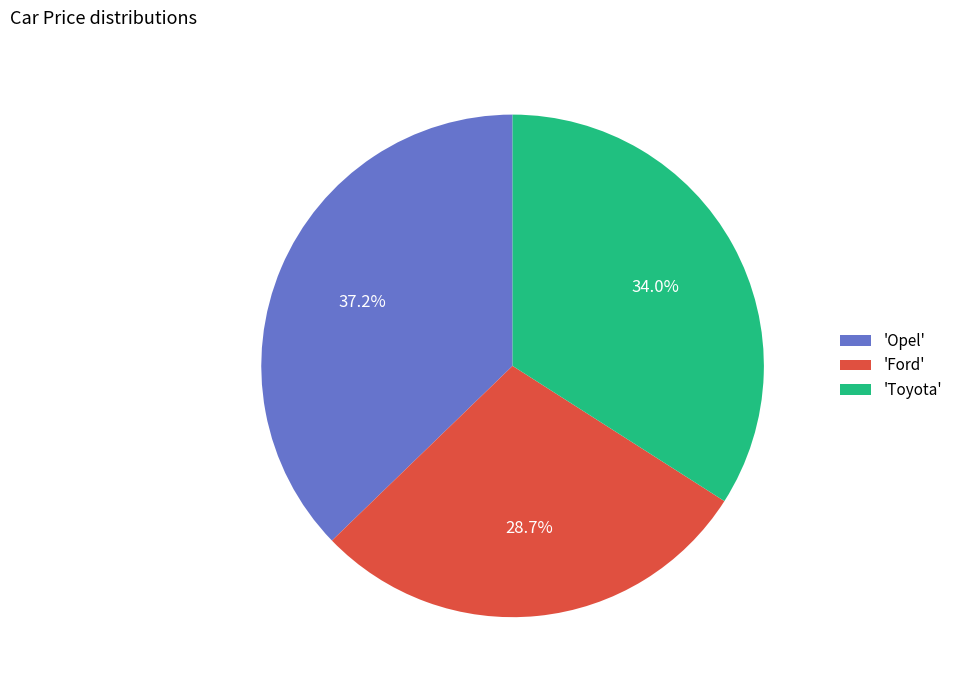

Is there a majority slice in this chart?

No